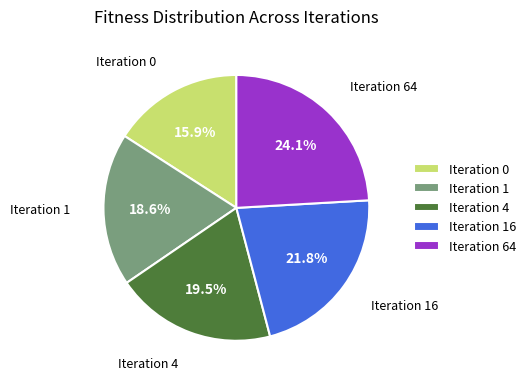

Between Iteration 0 and Iteration 4, which is larger?

Iteration 4